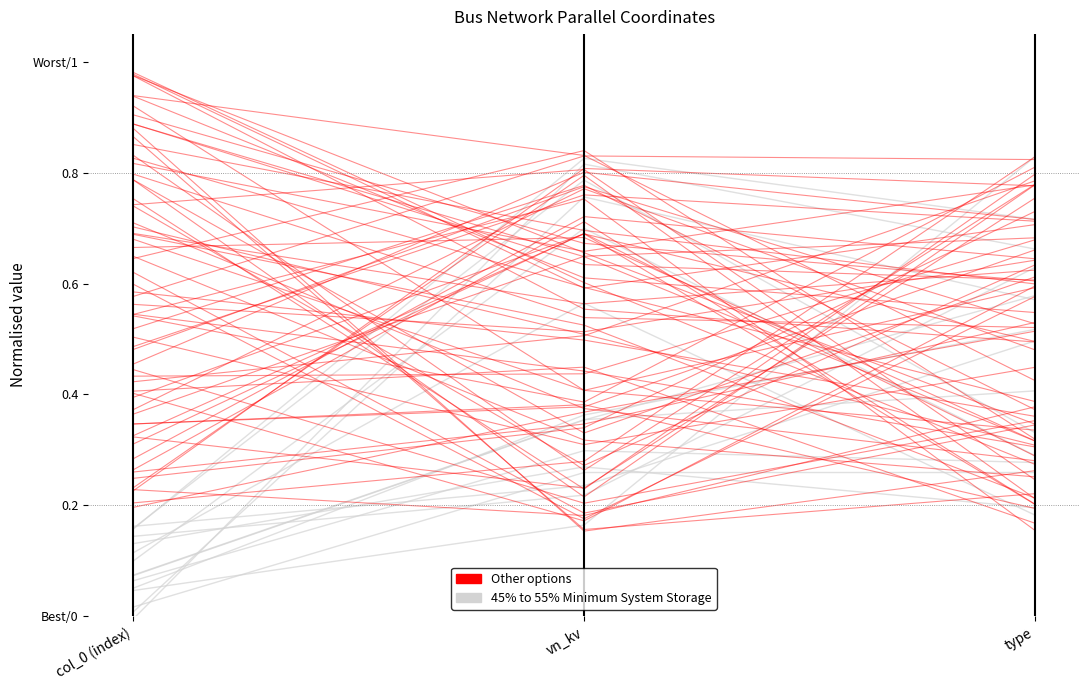

Is the value of Other options at col_0 (index) greater than the value of 45% to 55% Minimum System Storage at col_0 (index)?

Yes